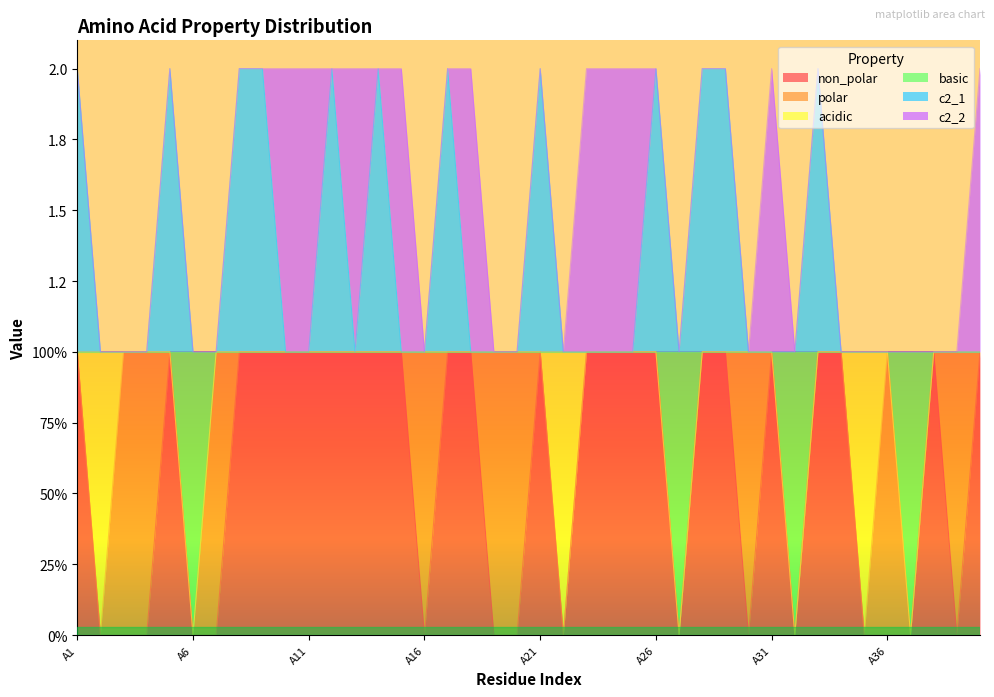

Where is the first local maximum for non_polar?

A5